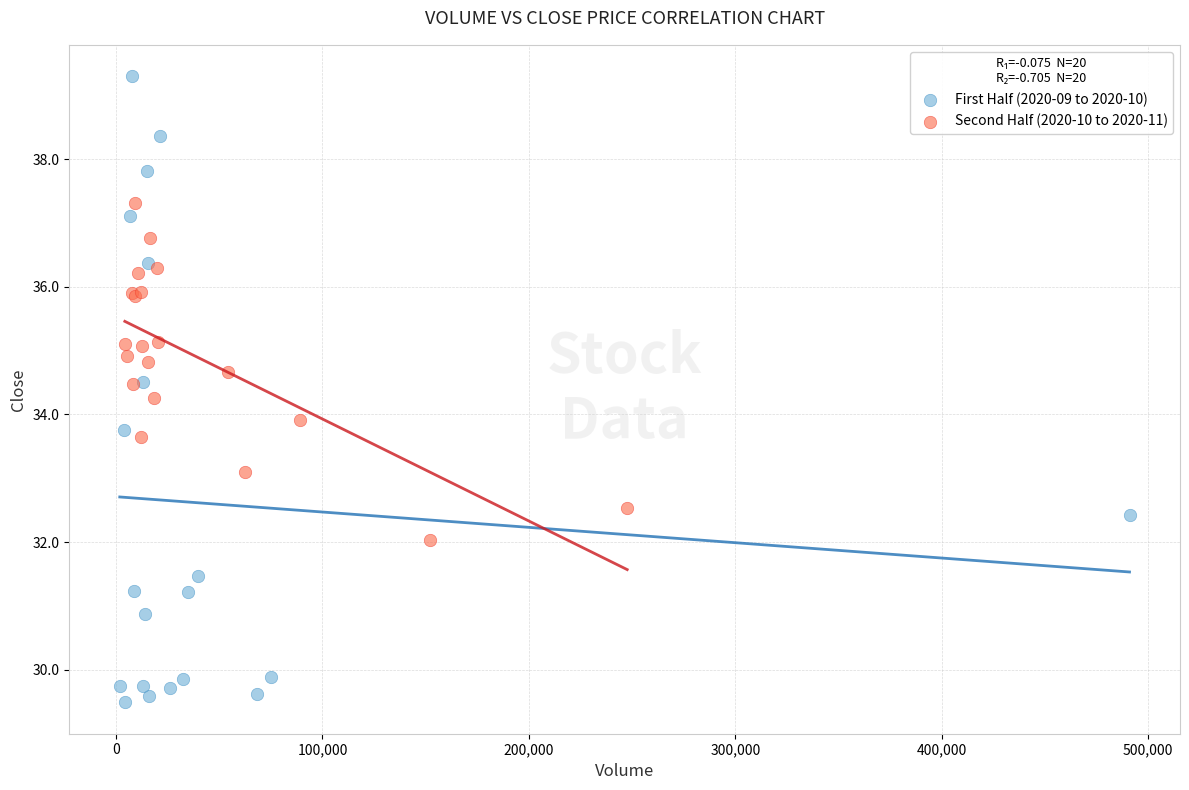

Which series has the widest spread of Y values?

First Half (2020-09 to 2020-10)